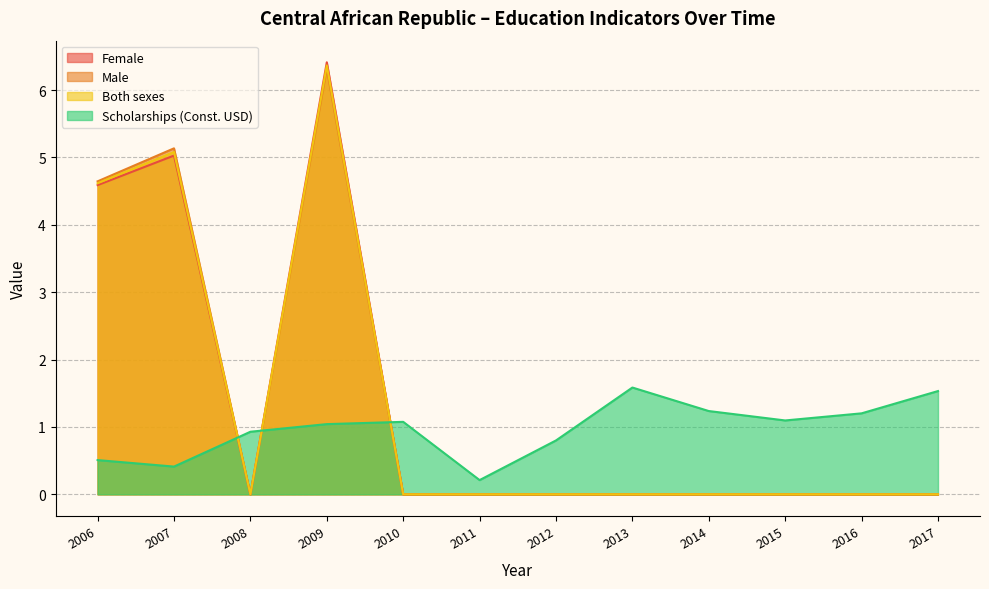

Reading left to right, extract all data points from this chart.

Female: 4.6	5.0	0.0	6.4	0.0	0.0	0.0	0.0	0.0	0.0	0.0	0.0
Male: 4.6	5.1	0.0	6.3	0.0	0.0	0.0	0.0	0.0	0.0	0.0	0.0
Both sexes: 4.6	5.1	0.0	6.4	0.0	0.0	0.0	0.0	0.0	0.0	0.0	0.0
Scholarships (Const. USD): 0.5	0.4	0.9	1.0	1.1	0.2	0.8	1.6	1.2	1.1	1.2	1.5